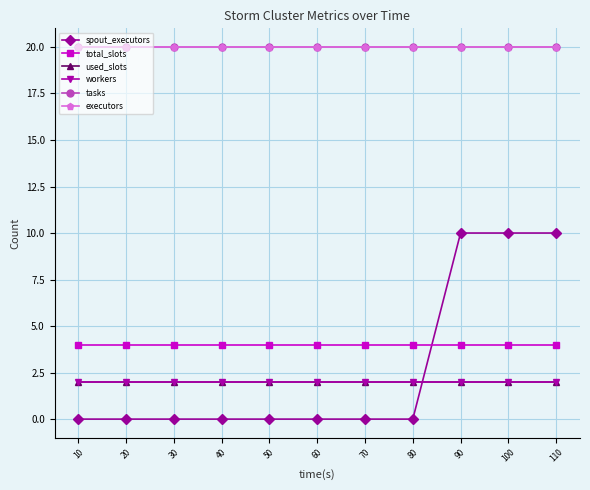

Does the chart have visible grid lines?

Yes